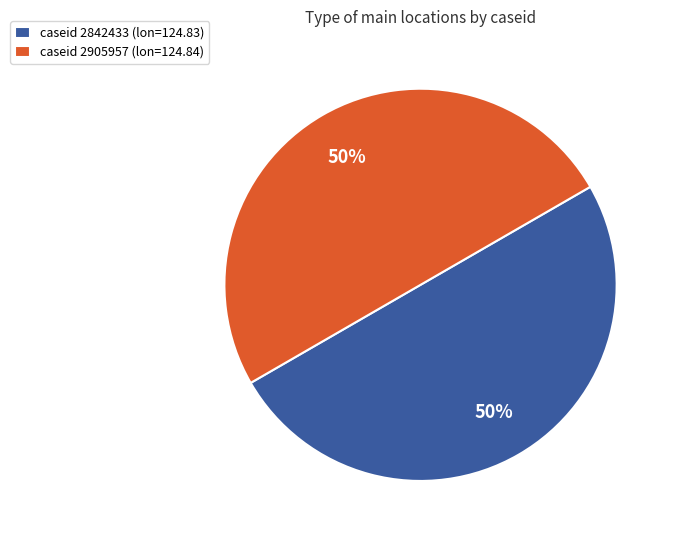

Combined, do caseid 2905957 (lon=124.84) and caseid 2842433 (lon=124.83) account for over 50%?

Yes